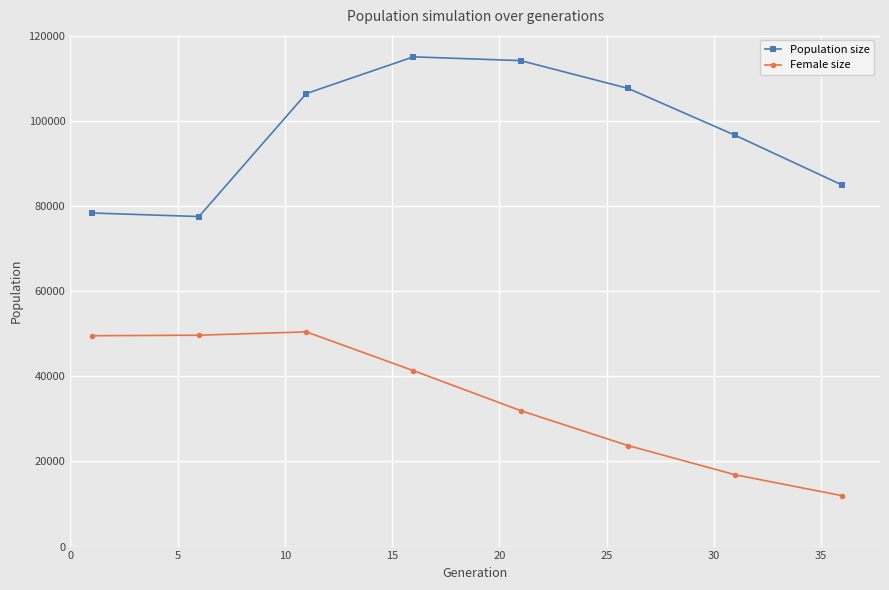

How many interior local peaks does the Population size series have?

1